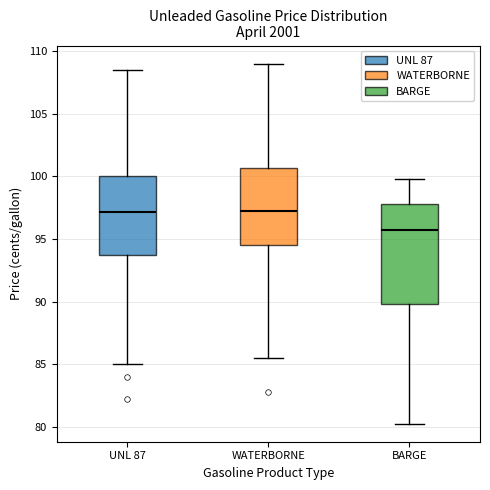

Comparing the boxes themselves (not the whiskers), which one is the tallest?

BARGE